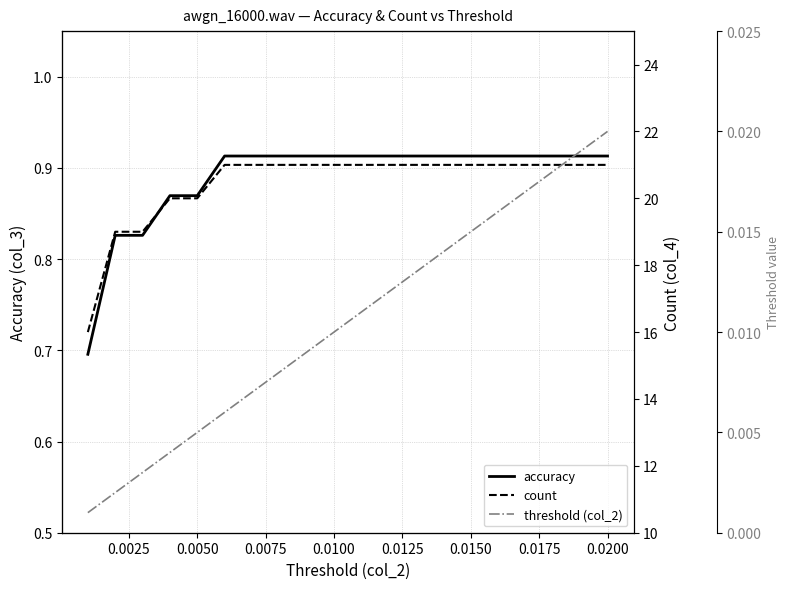

Reading left to right, list all the values displayed in this chart.

accuracy: 0.7	0.8	0.8	0.9	0.9	0.9	0.9	0.9	0.9	0.9	0.9	0.9	0.9	0.9	0.9	0.9	0.9	0.9	0.9	0.9
count: 16.0	19.0	19.0	20.0	20.0	21.0	21.0	21.0	21.0	21.0	21.0	21.0	21.0	21.0	21.0	21.0	21.0	21.0	21.0	21.0
threshold (col_2): 0.0	0.0	0.0	0.0	0.0	0.0	0.0	0.0	0.0	0.0	0.0	0.0	0.0	0.0	0.0	0.0	0.0	0.0	0.0	0.0